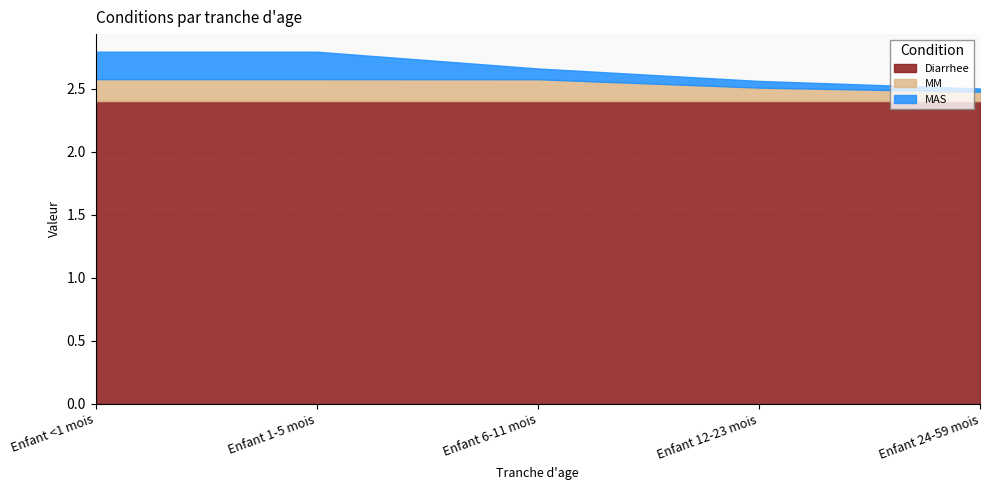

The MAS series shows 0.2 at Enfant <1 mois. True or false?

True